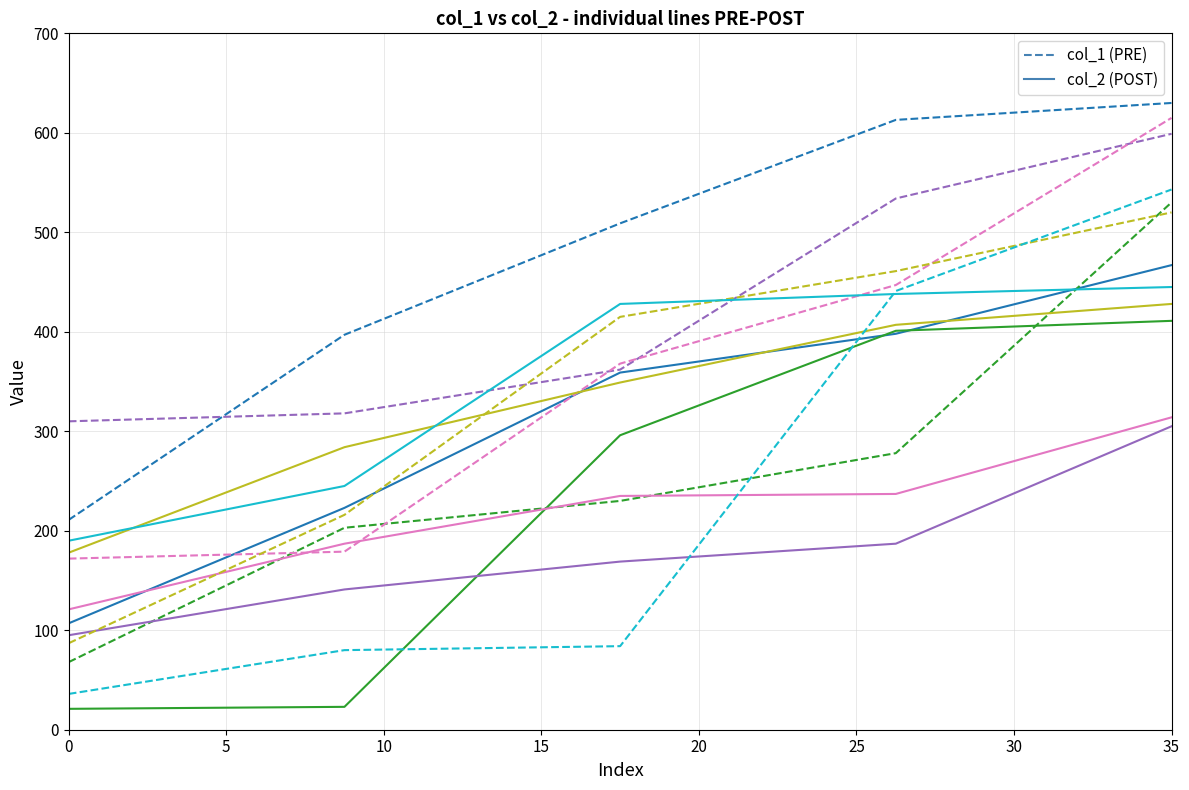

What is the minimum value shown in the chart?

21